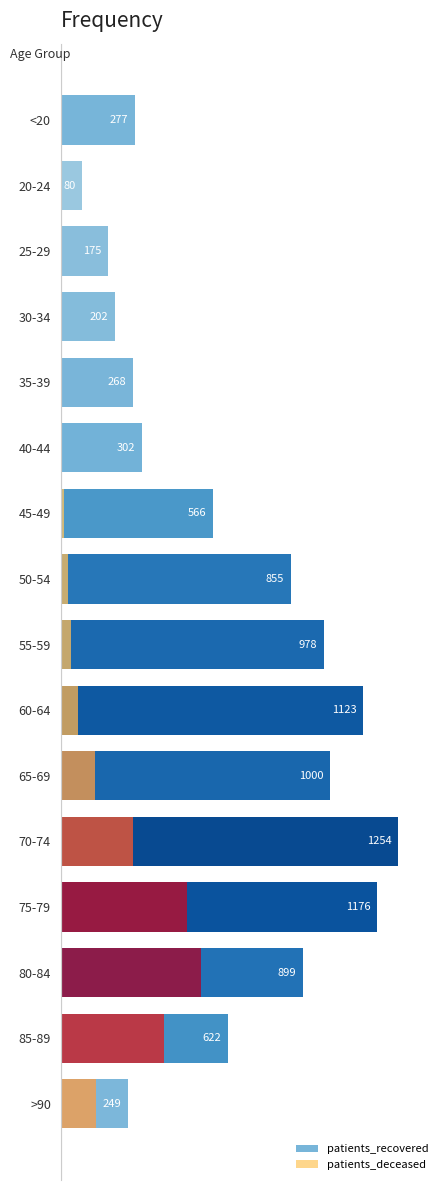

At how many categories does at least one series exceed 333?

9